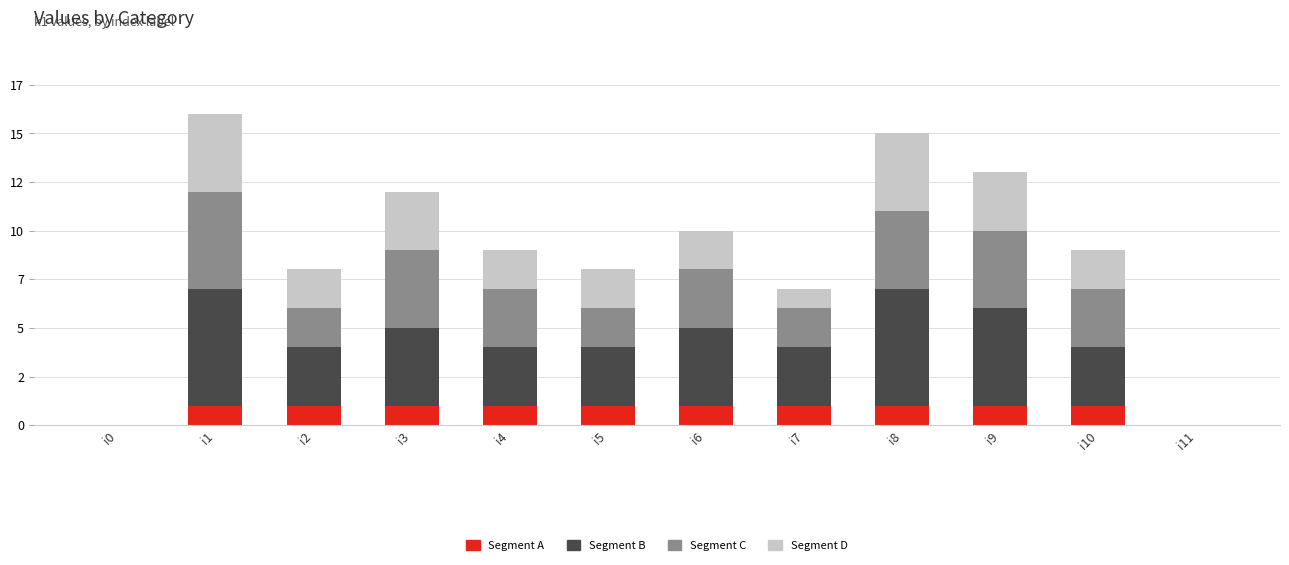

Rank the series at i6 from highest to lowest value.

Segment B, Segment C, Segment D, Segment A